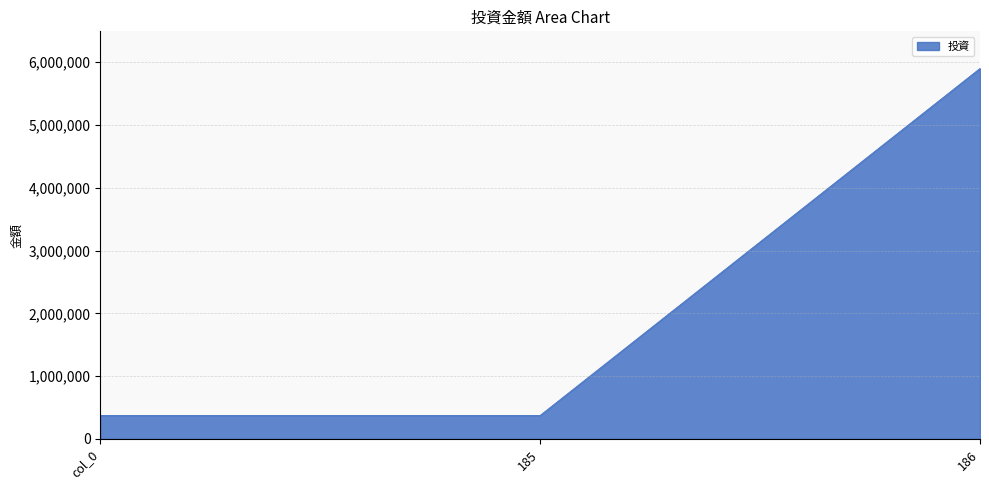

Count the number of data series in this chart.

1